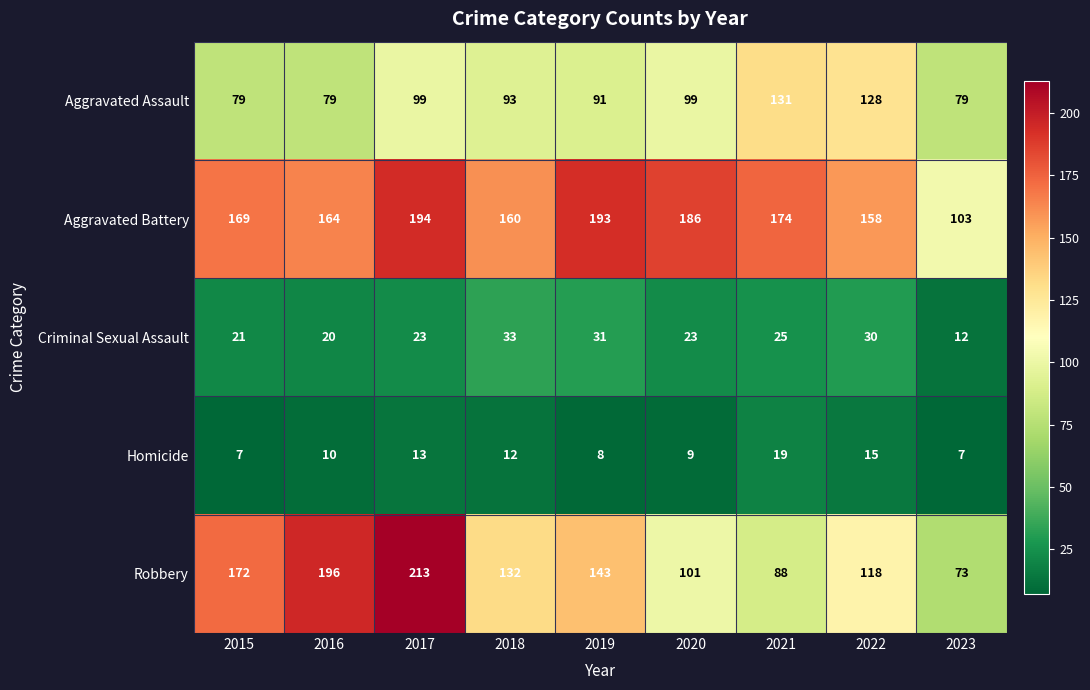

Is it true that Aggravated Battery equals 186 at 2020?

True